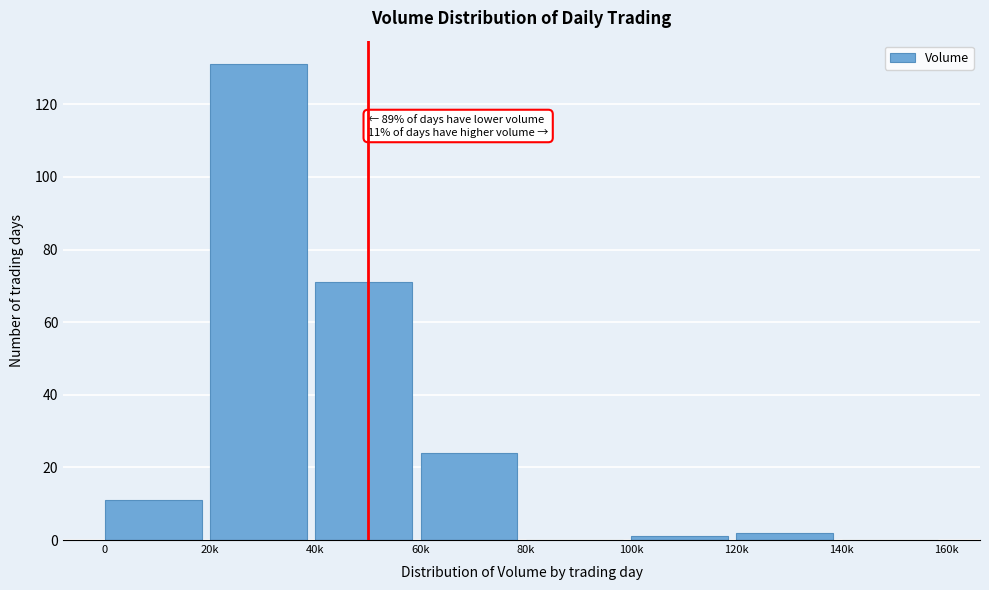

Reading right to left, transcribe all the data shown in this chart.

140k=0	120k=2	100k=1	80k=0	60k=24	40k=71	20k=131	0=11